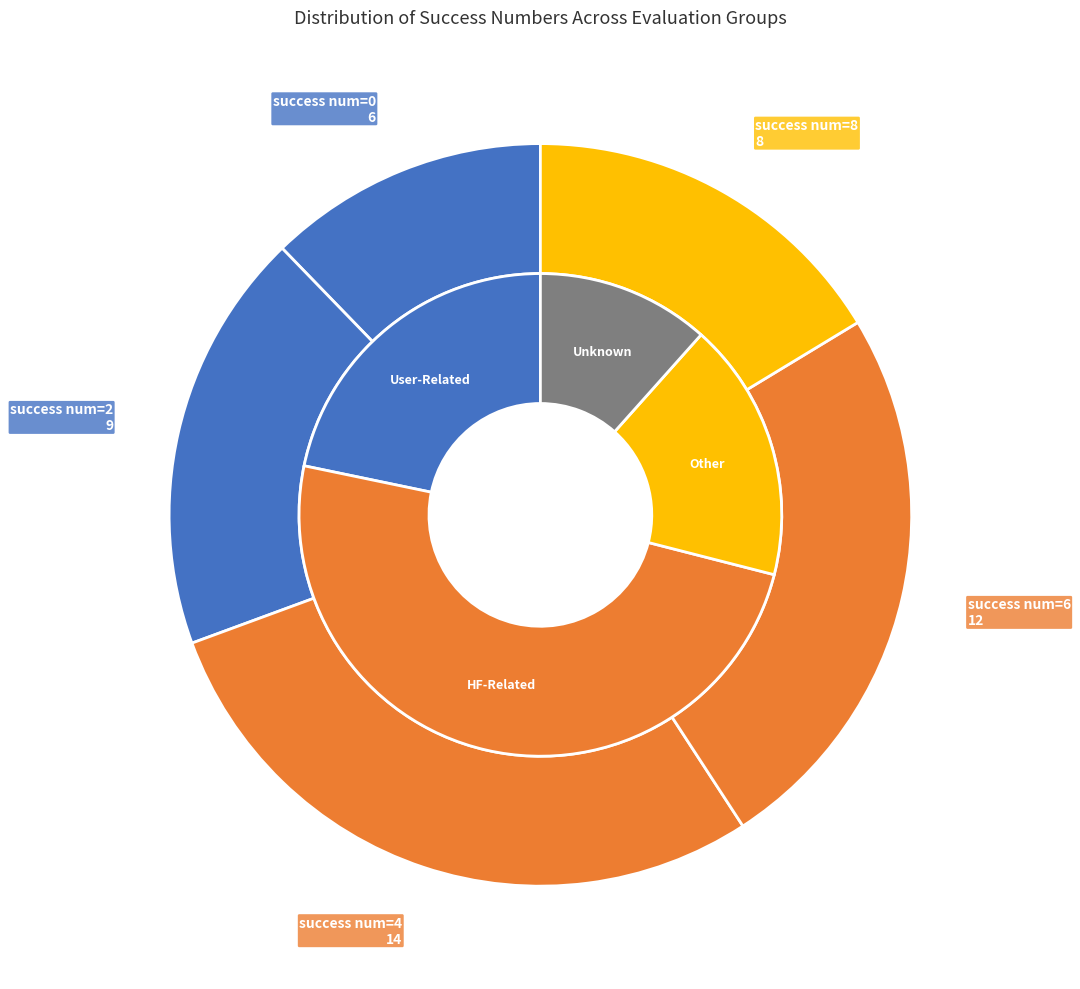

How many segments does this pie chart have?

5